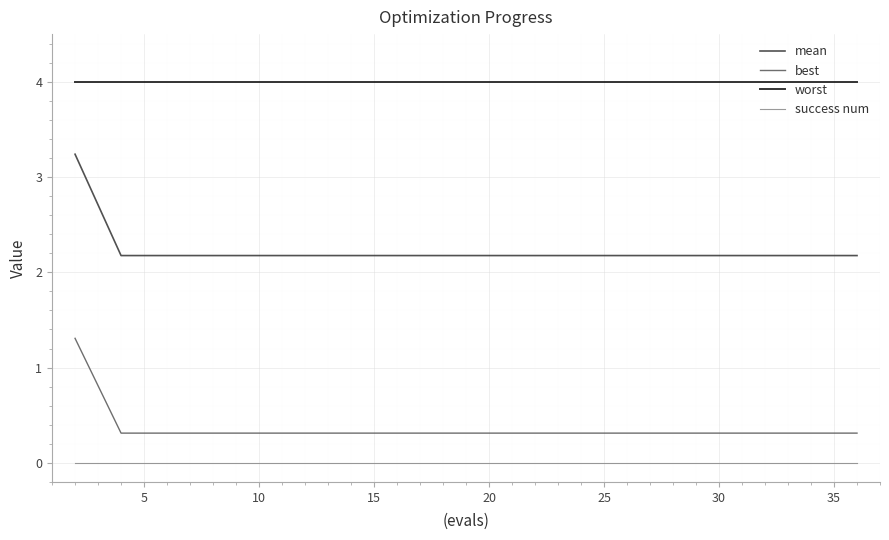

Which series has the widest spread of values?

mean